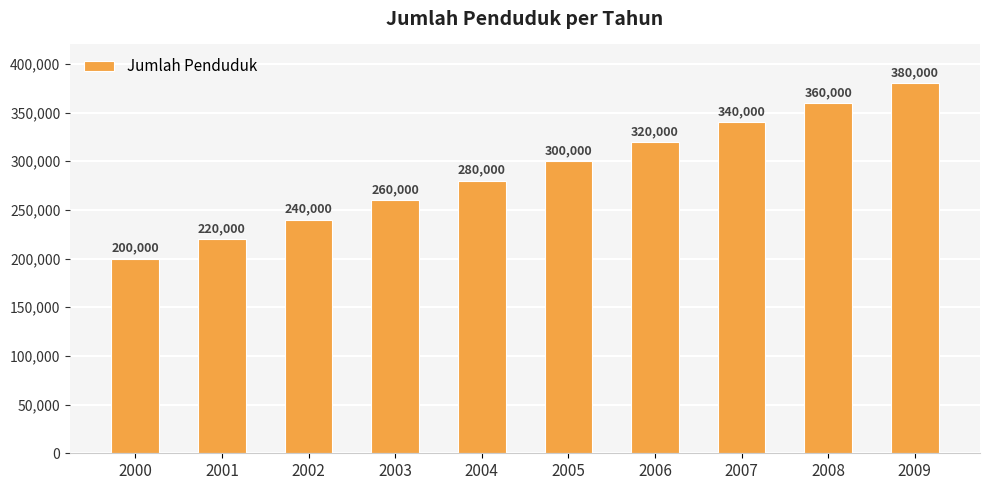

Rank the categories by value from lowest to highest.

2000, 2001, 2002, 2003, 2004, 2005, 2006, 2007, 2008, 2009